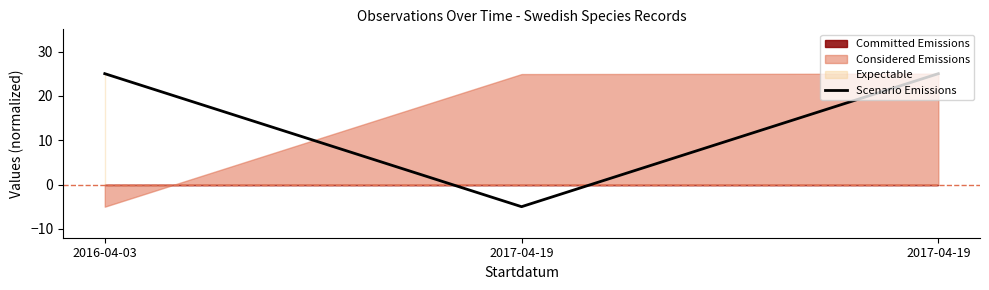

At which category does the chart reach its peak across all series?

2016-04-03